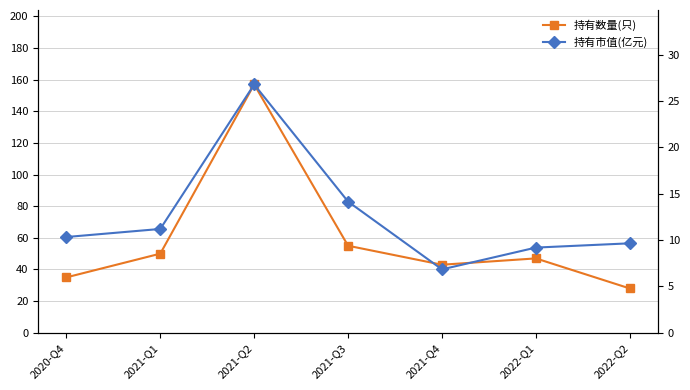

At how many categories does at least one series exceed 150?

1